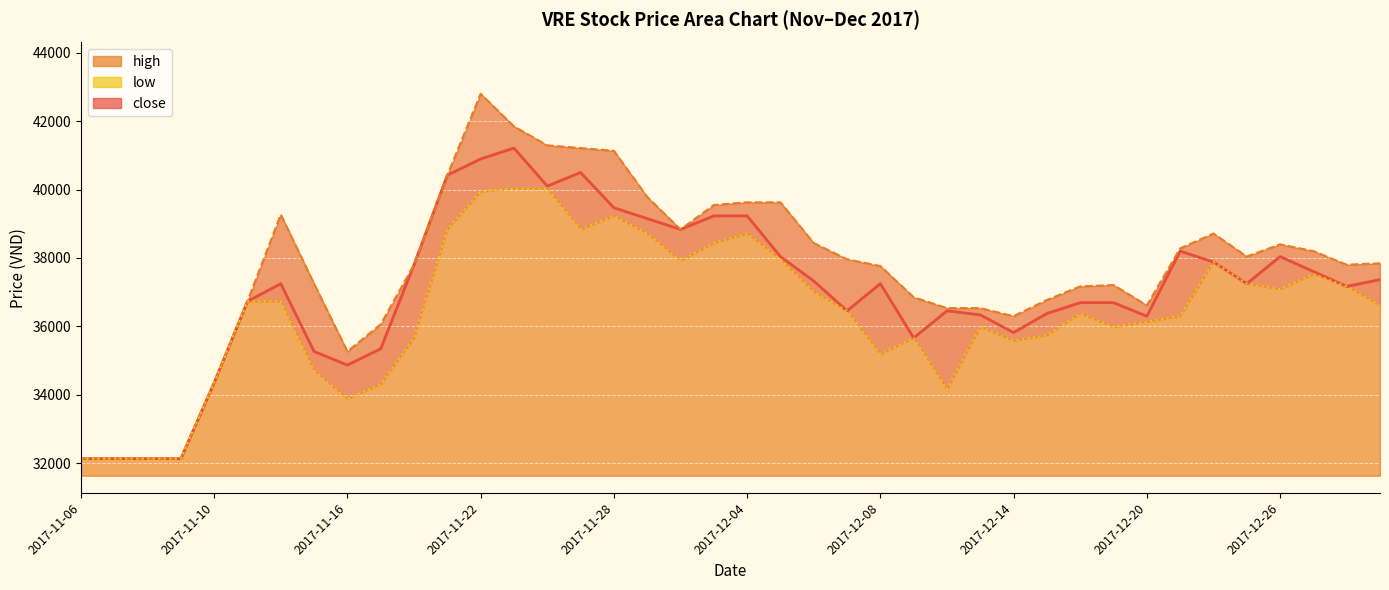

True or false: low and close intersect in this chart.

False